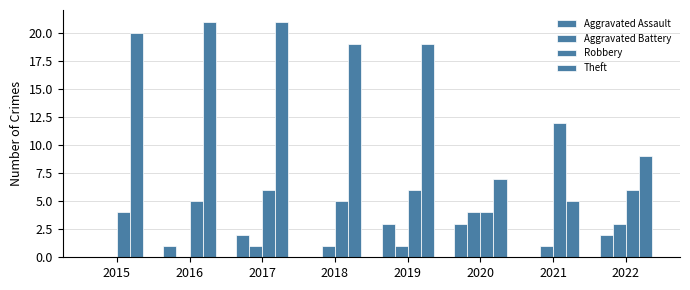

List the series in order of their peak value, highest first.

Theft, Robbery, Aggravated Battery, Aggravated Assault